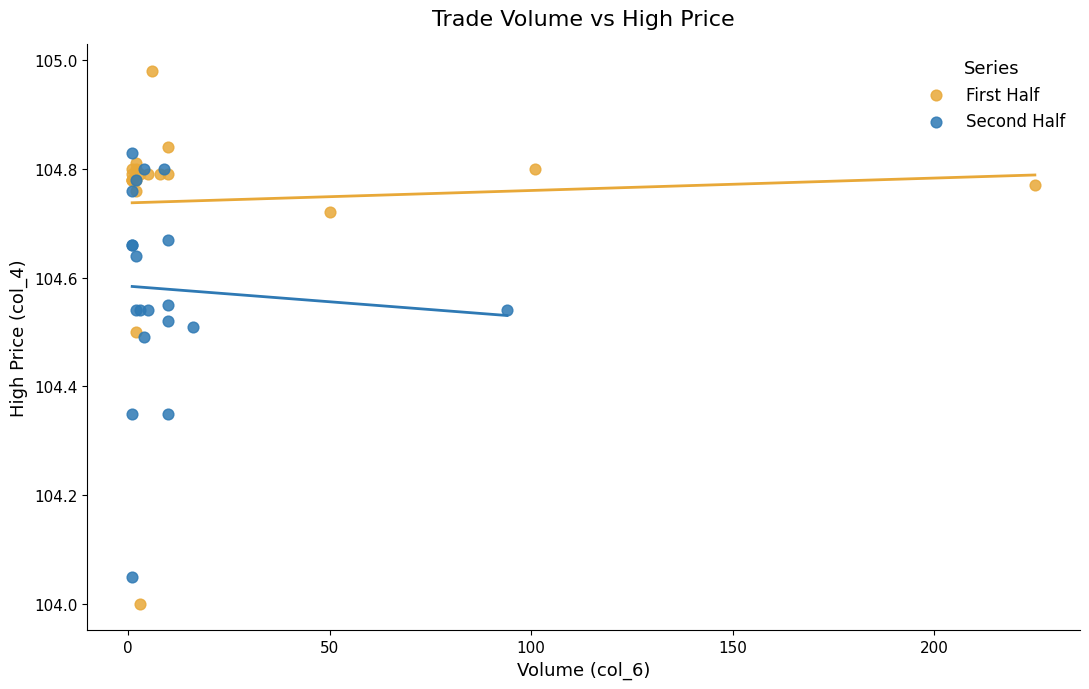

Which series contains the lowest Y value?

First Half